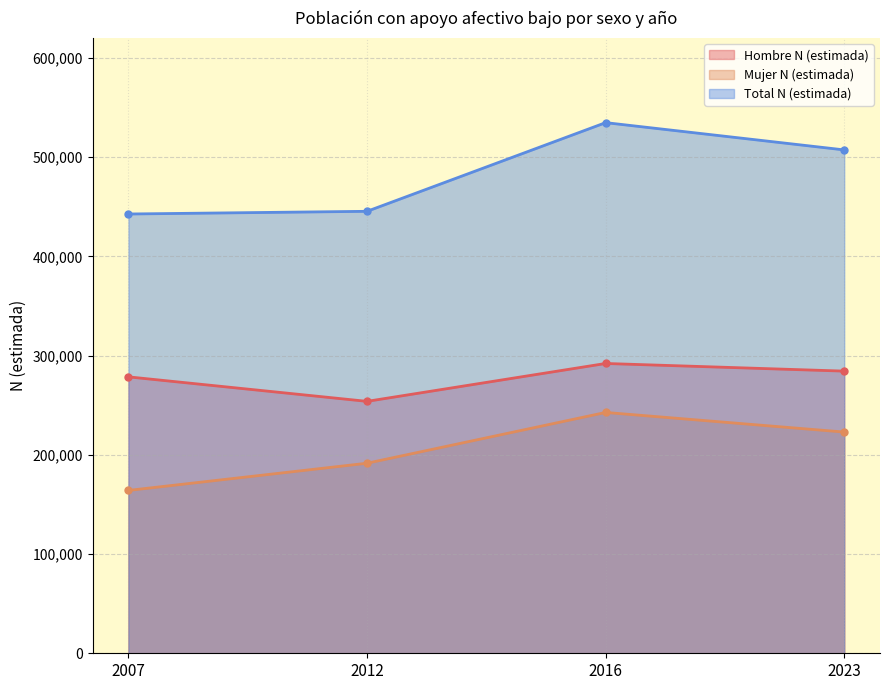

Rank the series at 2012 from lowest to highest value.

Mujer N (estimada), Hombre N (estimada), Total N (estimada)